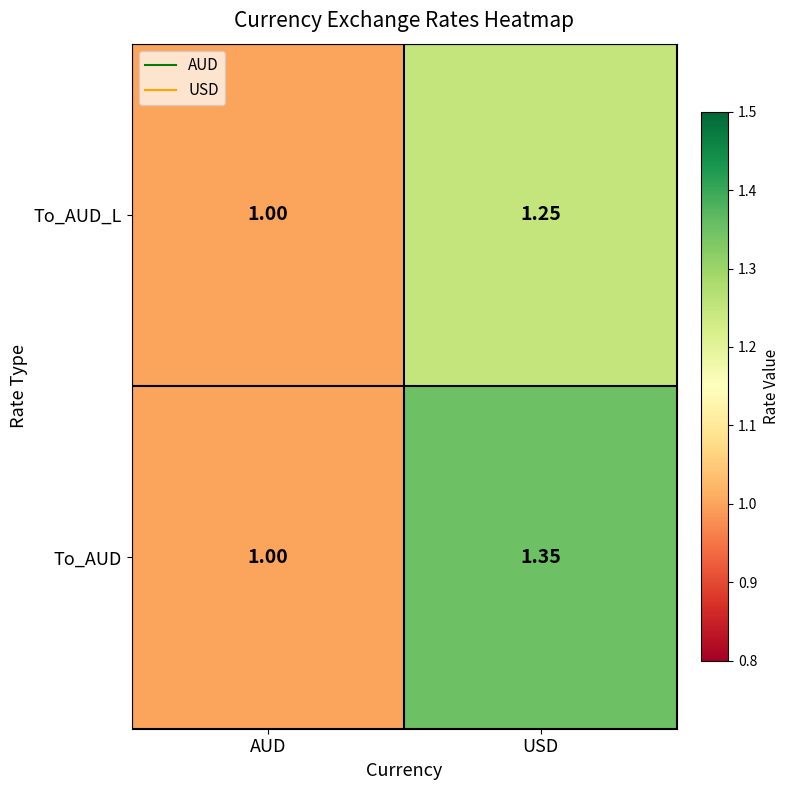

List the series in order of their peak value, highest first.

To_AUD, To_AUD_L